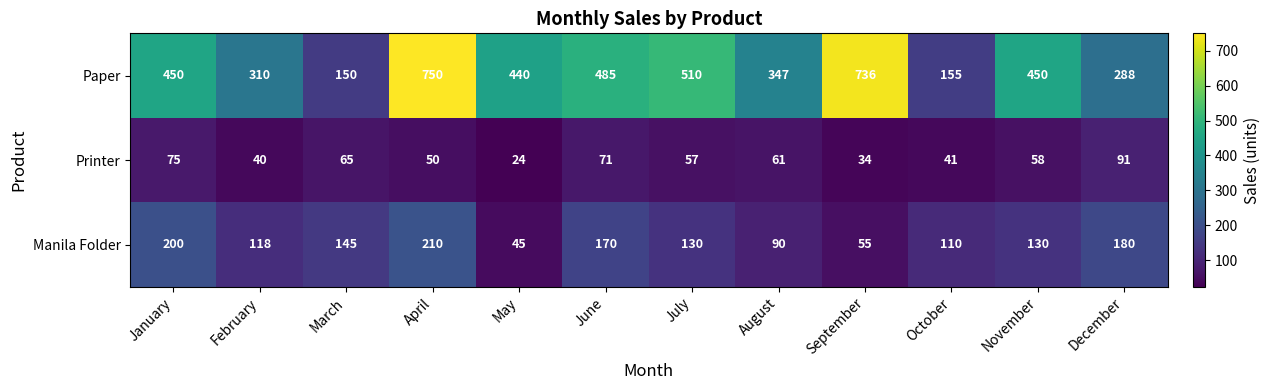

Rank the series by their average value, from highest to lowest.

Paper, Manila Folder, Printer